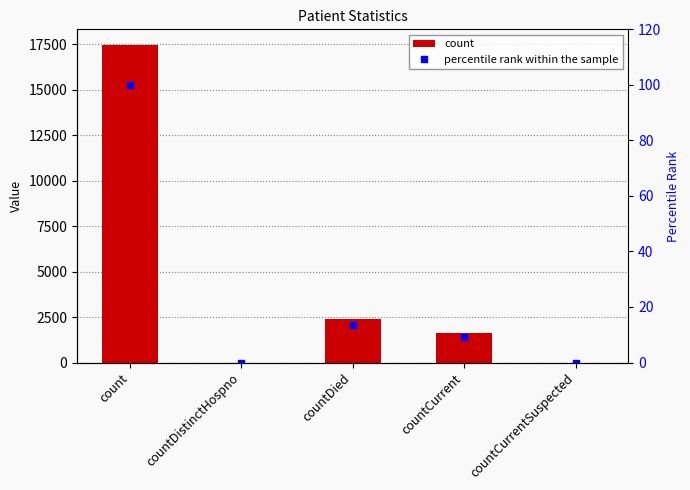

Which category has the lowest value in the percentile rank within the sample series?

countDistinctHospno